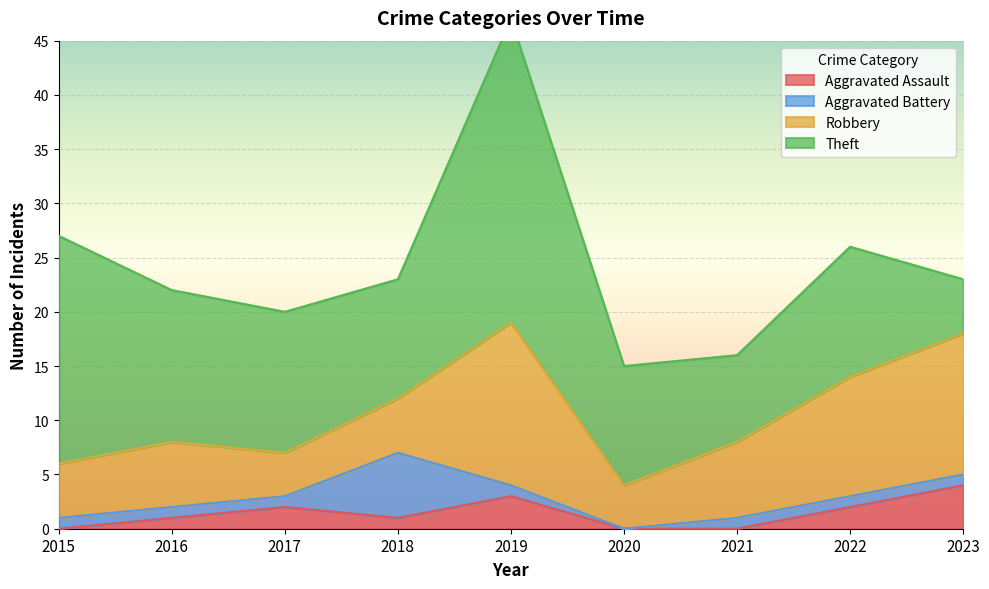

How many interior local peaks does the Aggravated Battery series have?

1